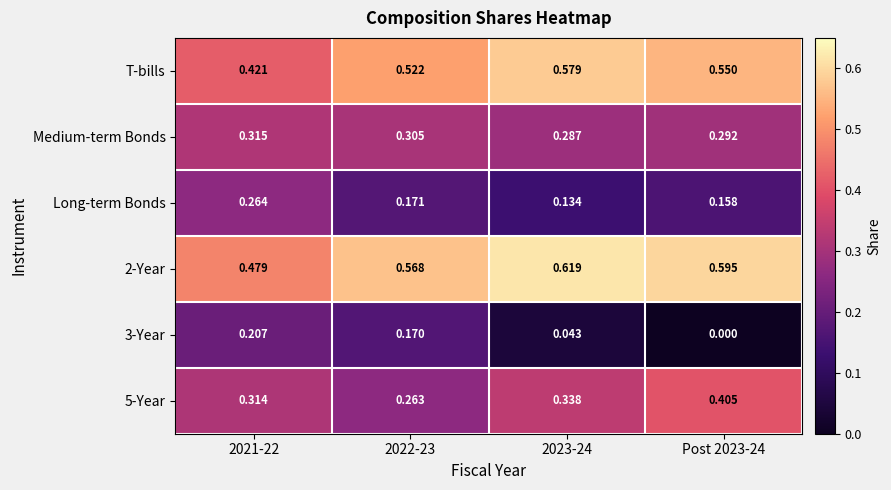

Rank the series at 2022-23 from highest to lowest value.

2-Year, T-bills, Medium-term Bonds, 5-Year, Long-term Bonds, 3-Year